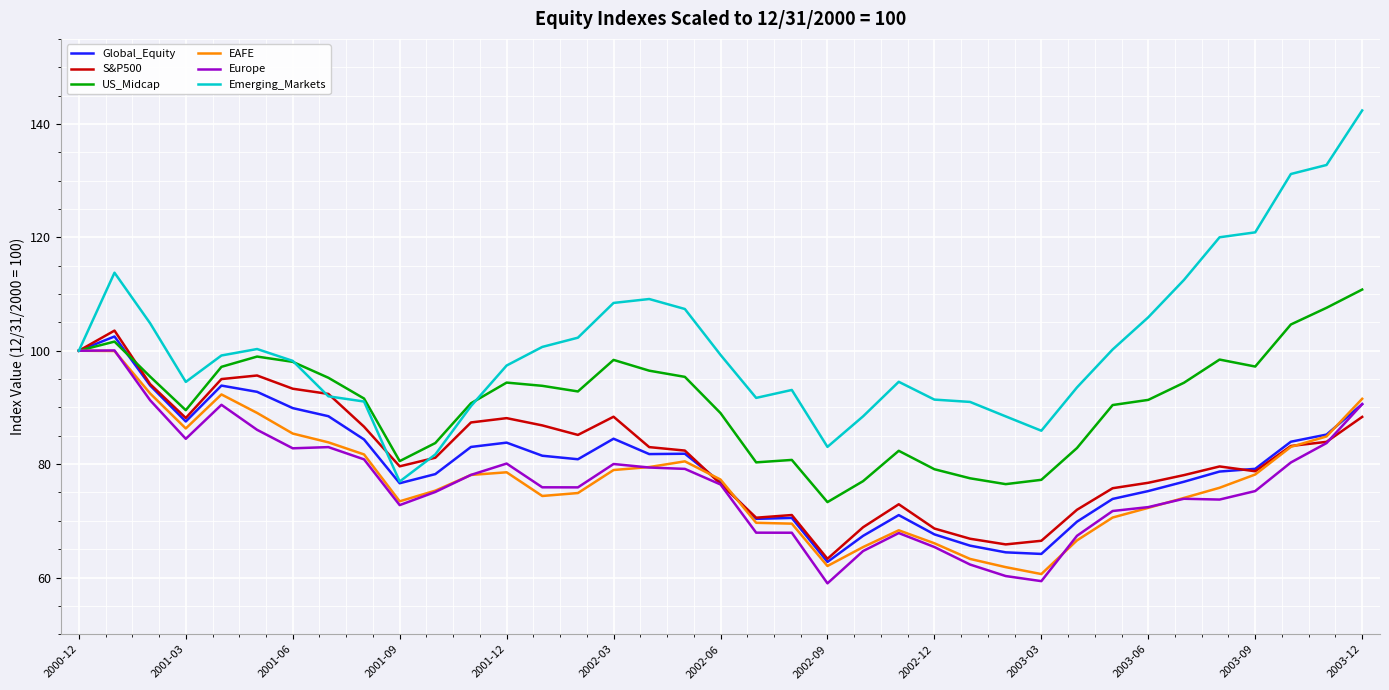

At how many categories does at least one series exceed 67?

37